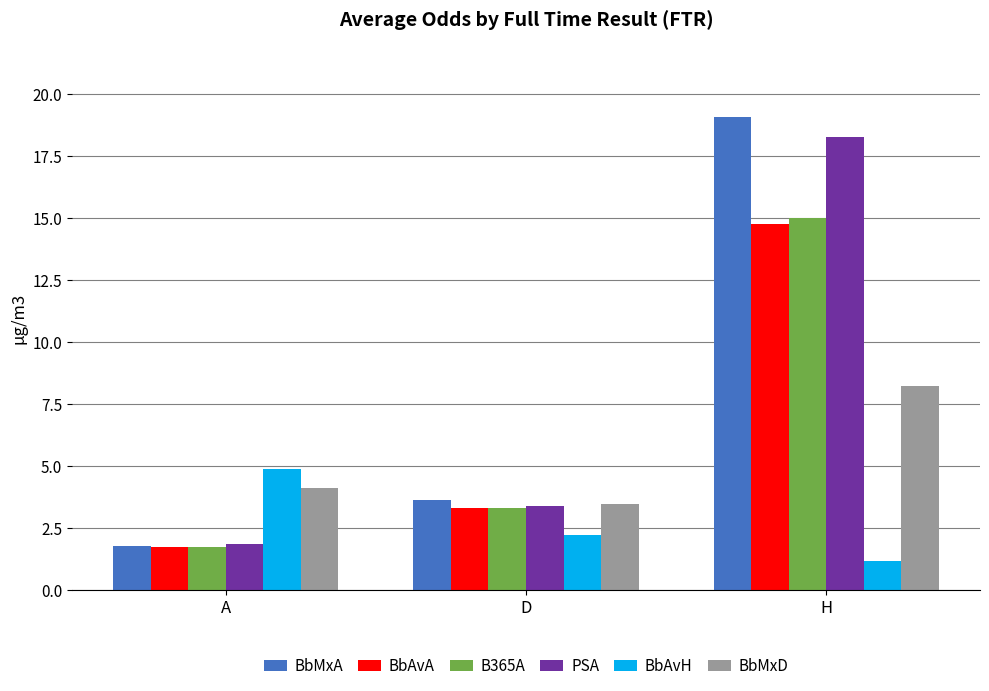

What is the difference between the BbAvA values at D and A?

1.6